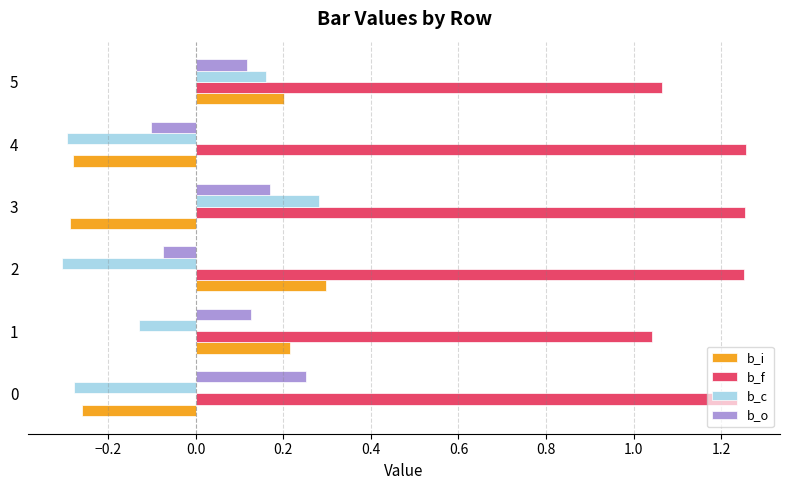

What is the sum of all b_o values?

0.5